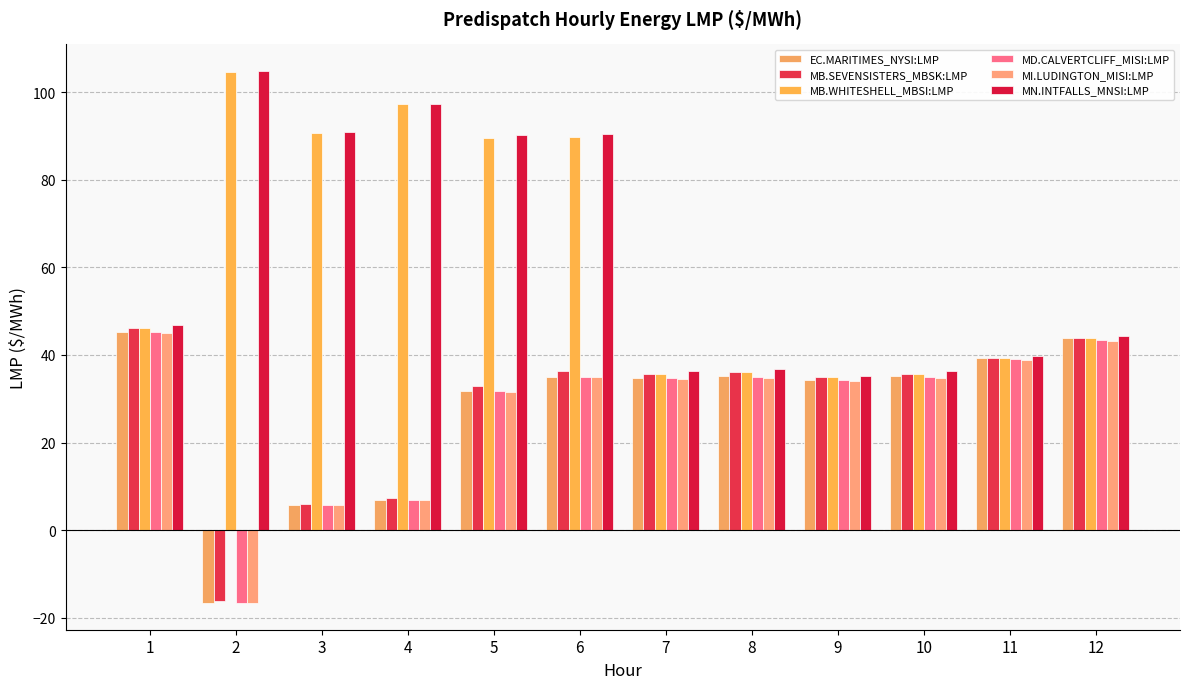

What is the sum of all MB.WHITESHELL_MBSI:LMP values?

743.8